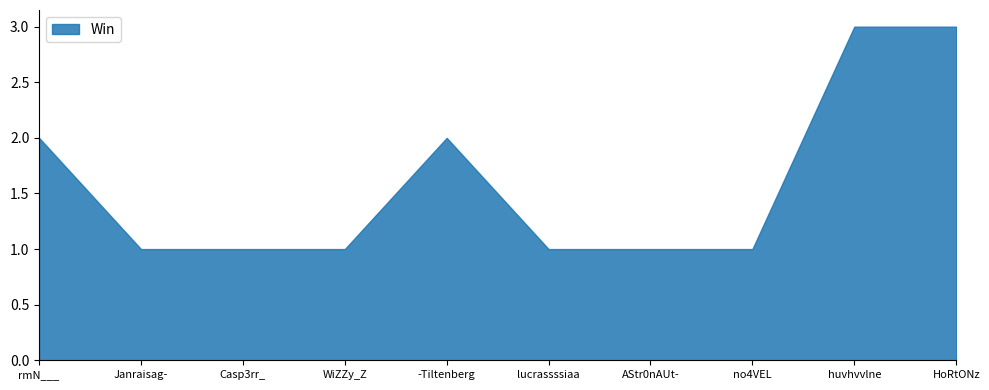

What position from the left is AStr0nAUt-?

7